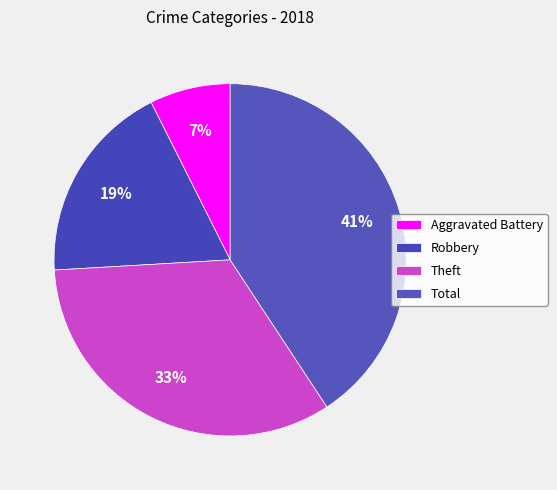

What percentage is the Robbery slice, to the nearest percent?

19%